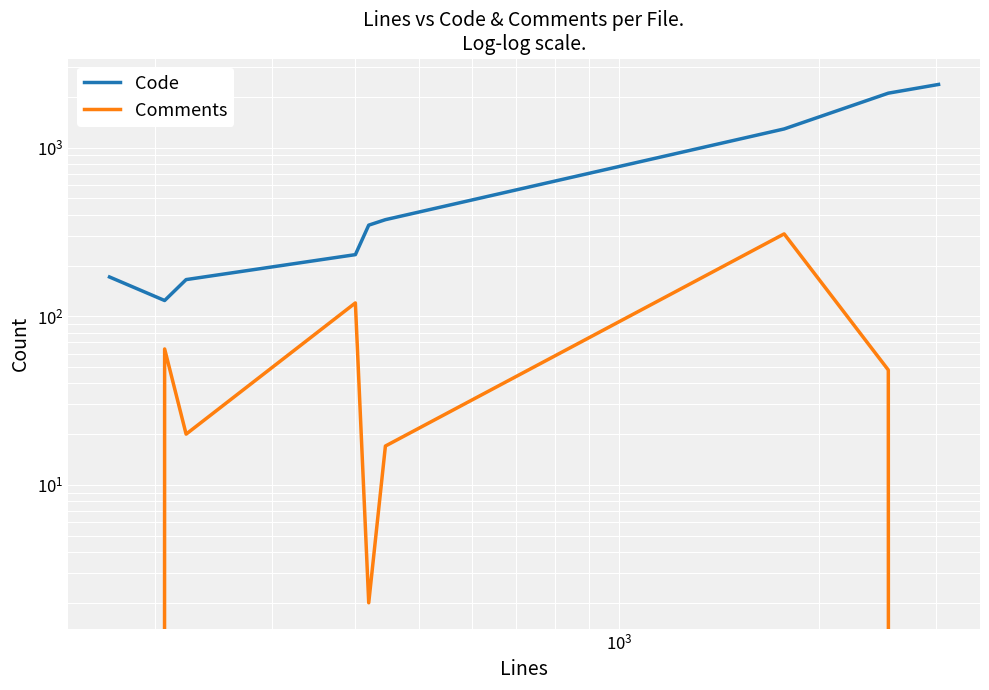

True or false: Comments and Code cross at least once.

False